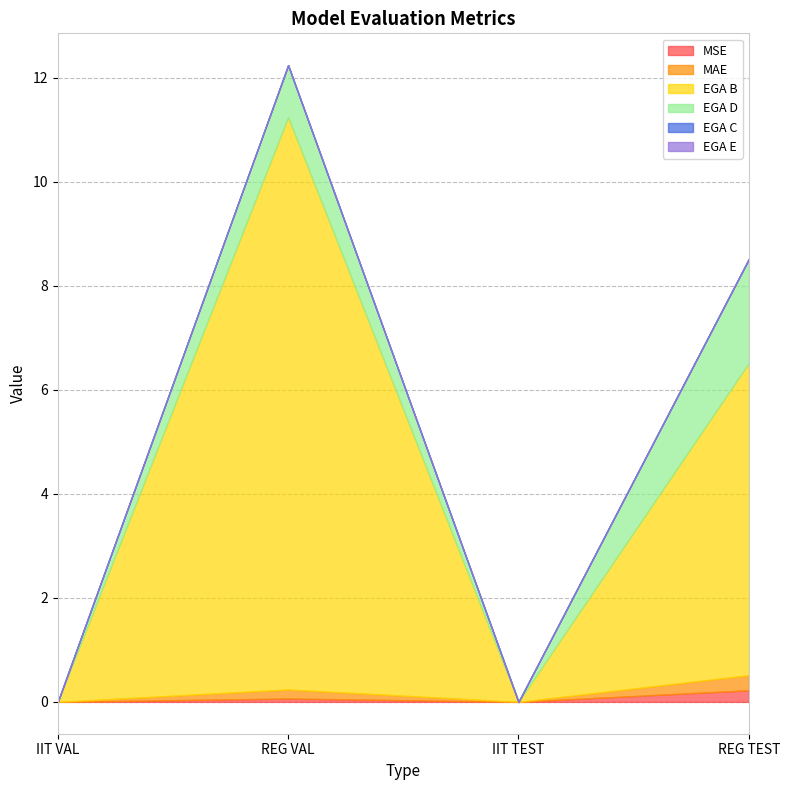

Between REG VAL and REG TEST, which series saw the biggest shift?

EGA B